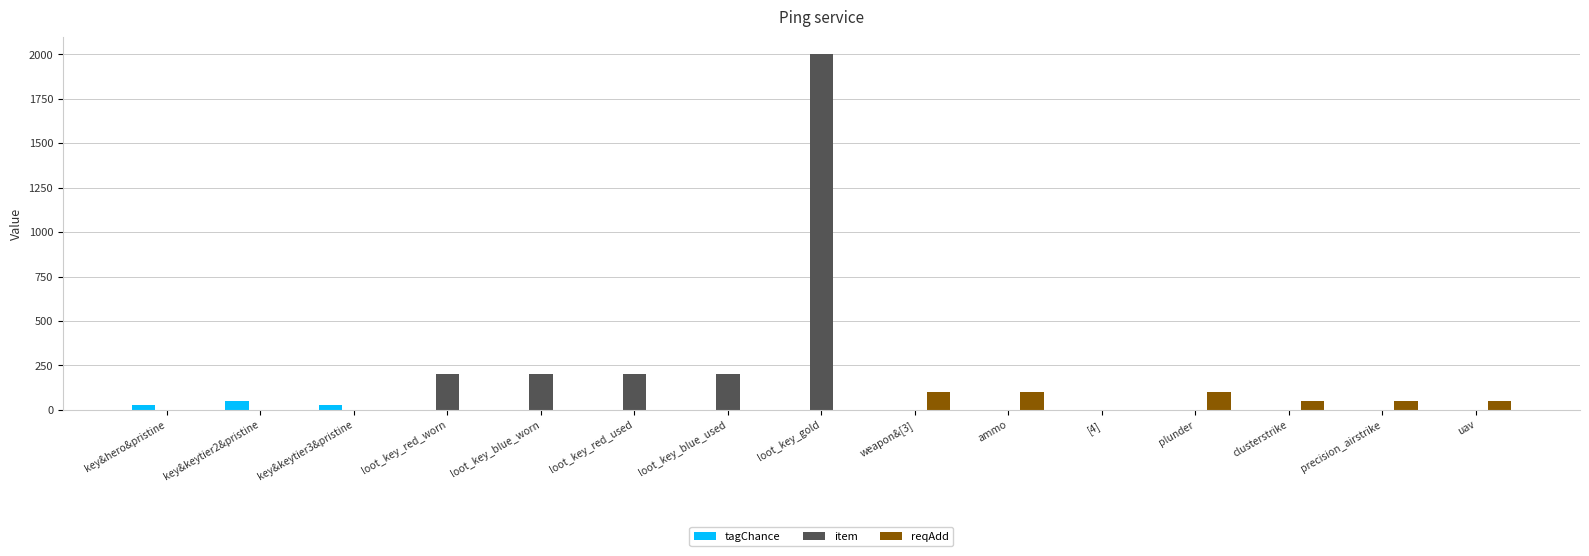

What is the greatest value displayed?

2000